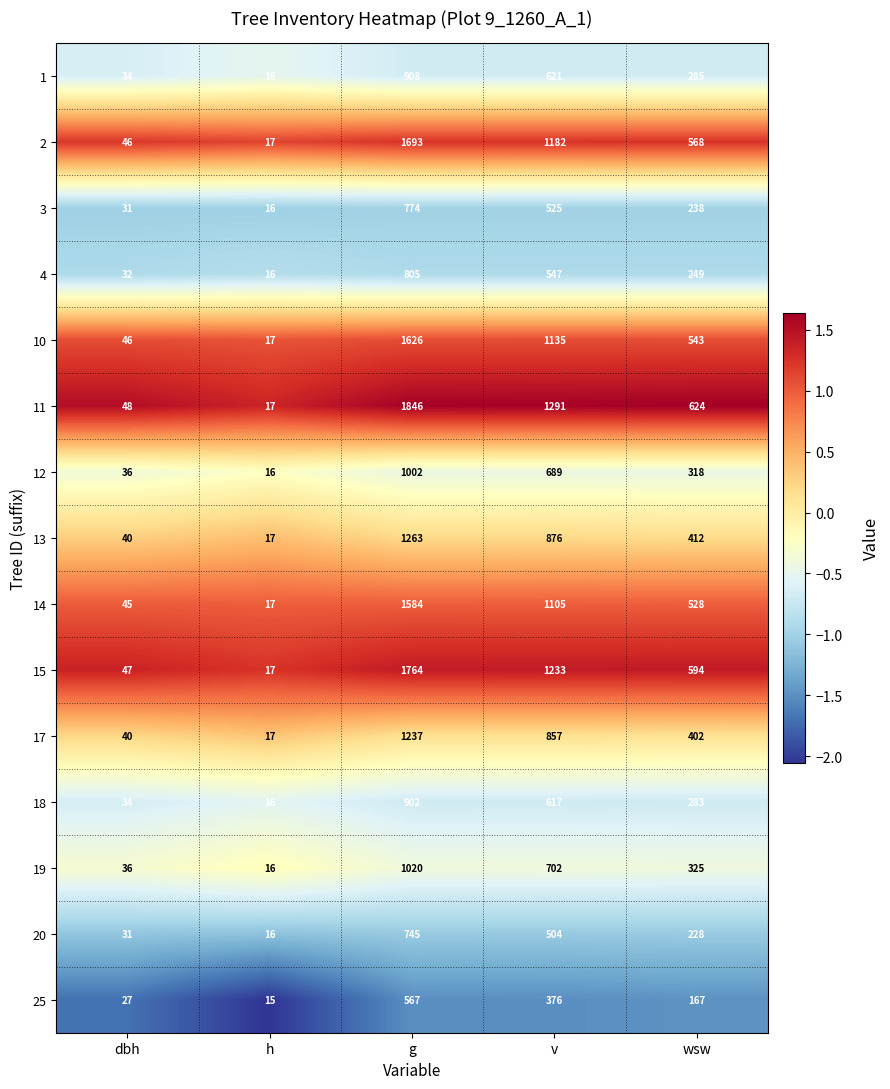

The 14 series shows 45 at dbh. True or false?

True